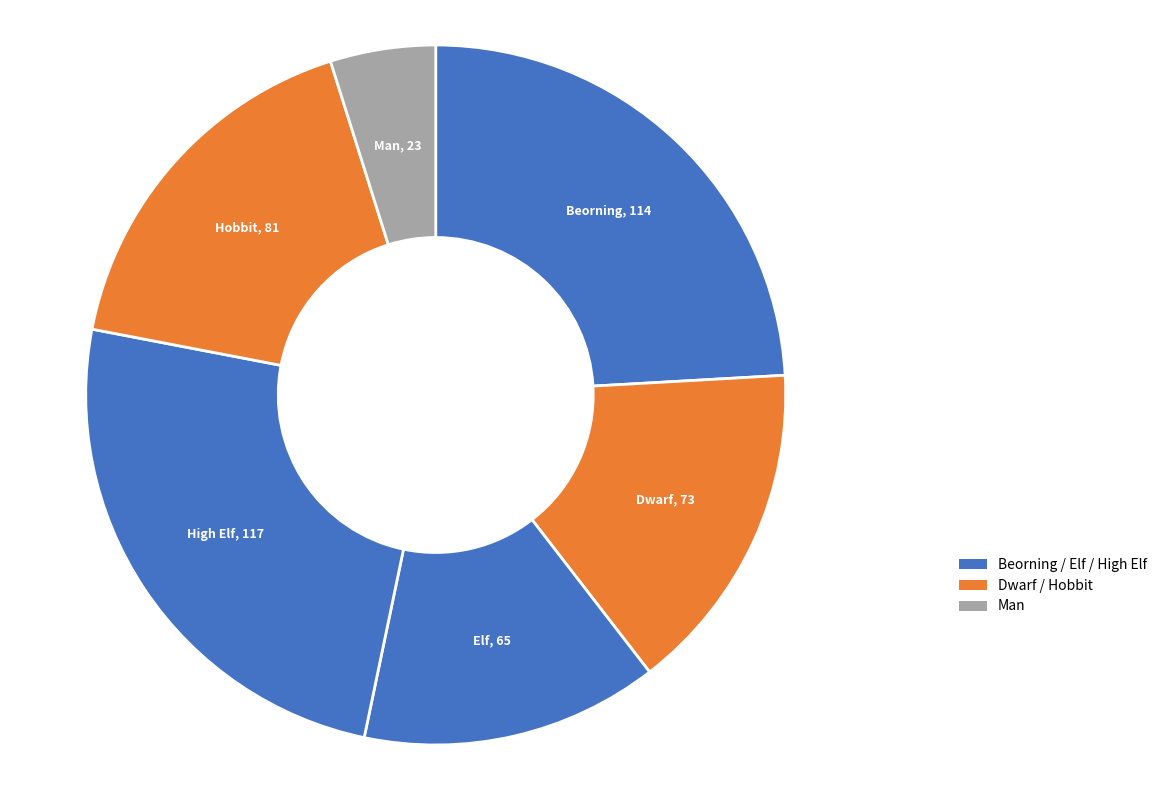

How many segments does this pie chart have?

6